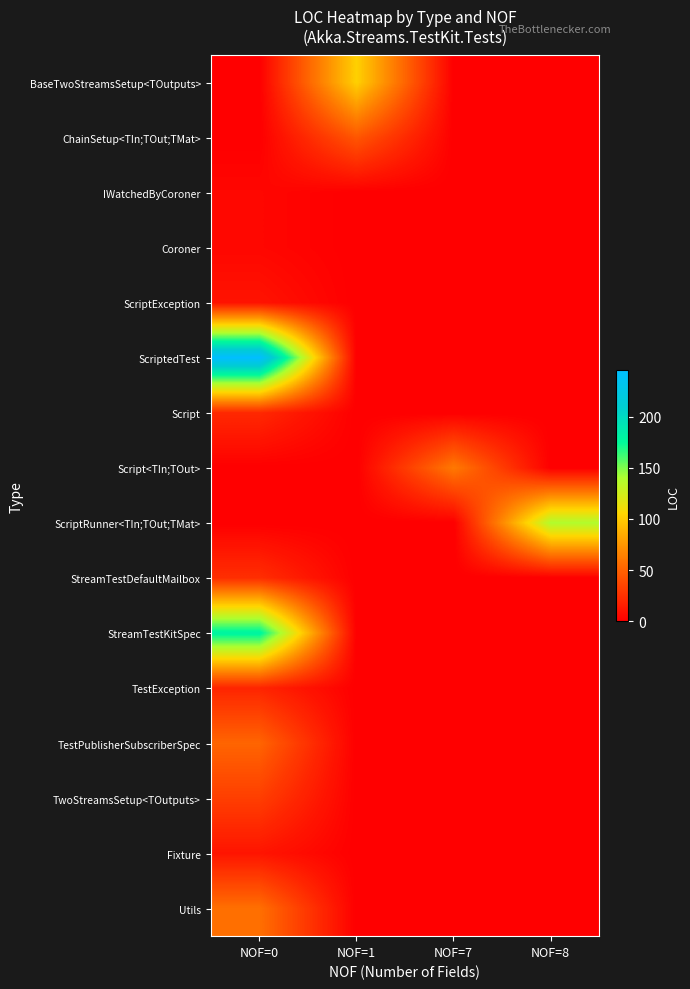

Reading right to left, transcribe all the data shown in this chart.

BaseTwoStreamsSetup<TOutputs>: NOF=8=0	NOF=7=0	NOF=1=102	NOF=0=0
ChainSetup<TIn;TOut;TMat>: NOF=8=0	NOF=7=0	NOF=1=44	NOF=0=0
IWatchedByCoroner: NOF=8=0	NOF=7=0	NOF=1=0	NOF=0=4
Coroner: NOF=8=0	NOF=7=0	NOF=1=0	NOF=0=4
ScriptException: NOF=8=0	NOF=7=0	NOF=1=0	NOF=0=10
ScriptedTest: NOF=8=0	NOF=7=0	NOF=1=0	NOF=0=245
Script: NOF=8=0	NOF=7=0	NOF=1=0	NOF=0=21
Script<TIn;TOut>: NOF=8=0	NOF=7=61	NOF=1=0	NOF=0=0
ScriptRunner<TIn;TOut;TMat>: NOF=8=138	NOF=7=0	NOF=1=0	NOF=0=0
StreamTestDefaultMailbox: NOF=8=0	NOF=7=0	NOF=1=0	NOF=0=24
StreamTestKitSpec: NOF=8=0	NOF=7=0	NOF=1=0	NOF=0=180
TestException: NOF=8=0	NOF=7=0	NOF=1=0	NOF=0=19
TestPublisherSubscriberSpec: NOF=8=0	NOF=7=0	NOF=1=0	NOF=0=51
TwoStreamsSetup<TOutputs>: NOF=8=0	NOF=7=0	NOF=1=0	NOF=0=32
Fixture: NOF=8=0	NOF=7=0	NOF=1=0	NOF=0=11
Utils: NOF=8=0	NOF=7=0	NOF=1=0	NOF=0=56